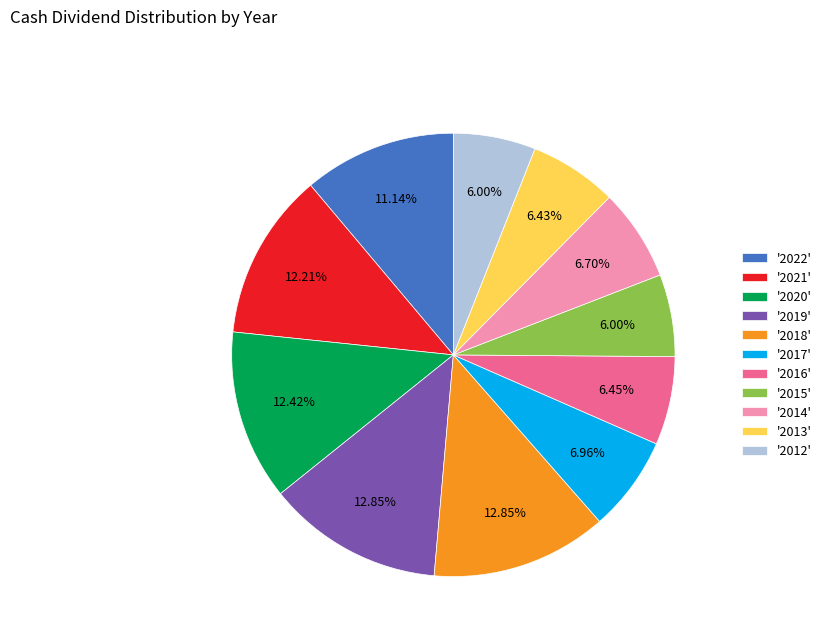

Is there any slice that represents more than half of the pie?

No